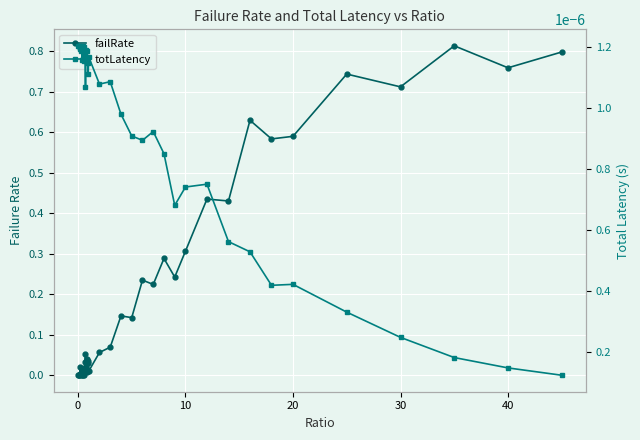

Reading right to left, list all the values displayed in this chart.

failRate: 0.8	0.8	0.8	0.7	0.7	0.6	0.6	0.6	0.4	0.4	0.3	0.2	0.3	0.2	0.2	0.1	0.1	0.1	0.1	0.0	0.0	0.0	0.0	0.0	0.0	0.1	0.0	0.0	0.0	0.0	0.0	0.0	0.0	0.0	0.0	0.0	0.0	0.0	0.0	0.0
totLatency: 0.0	0.0	0.0	0.0	0.0	0.0	0.0	0.0	0.0	0.0	0.0	0.0	0.0	0.0	0.0	0.0	0.0	0.0	0.0	0.0	0.0	0.0	0.0	0.0	0.0	0.0	0.0	0.0	0.0	0.0	0.0	0.0	0.0	0.0	0.0	0.0	0.0	0.0	0.0	0.0